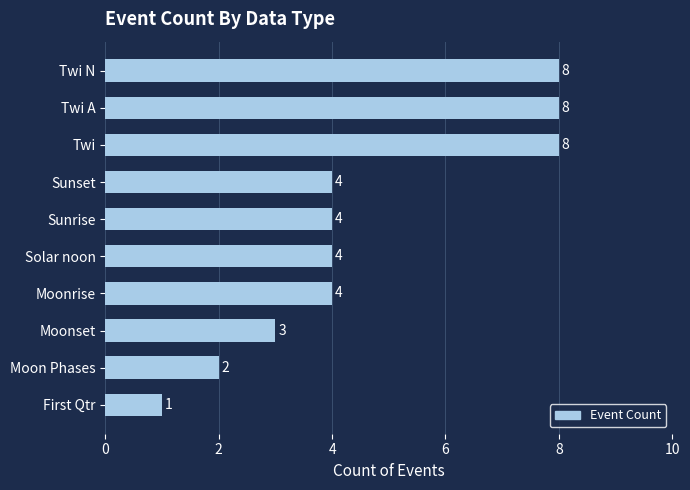

What is the average value?

5